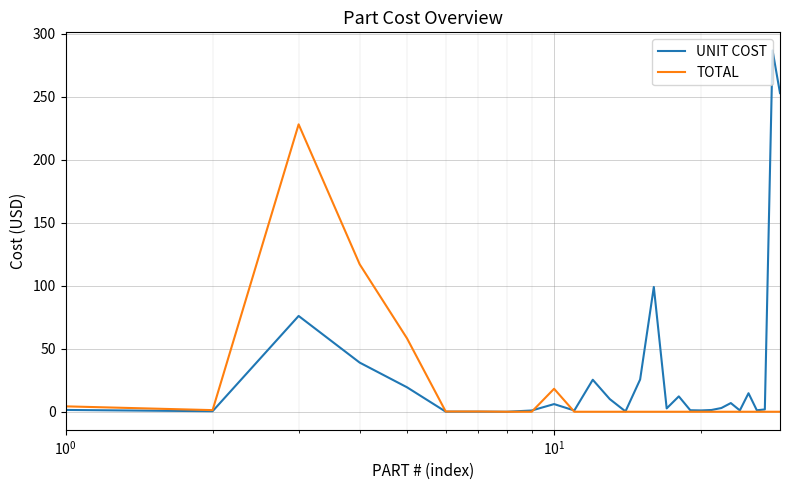

True or false: UNIT COST and TOTAL intersect in this chart.

True